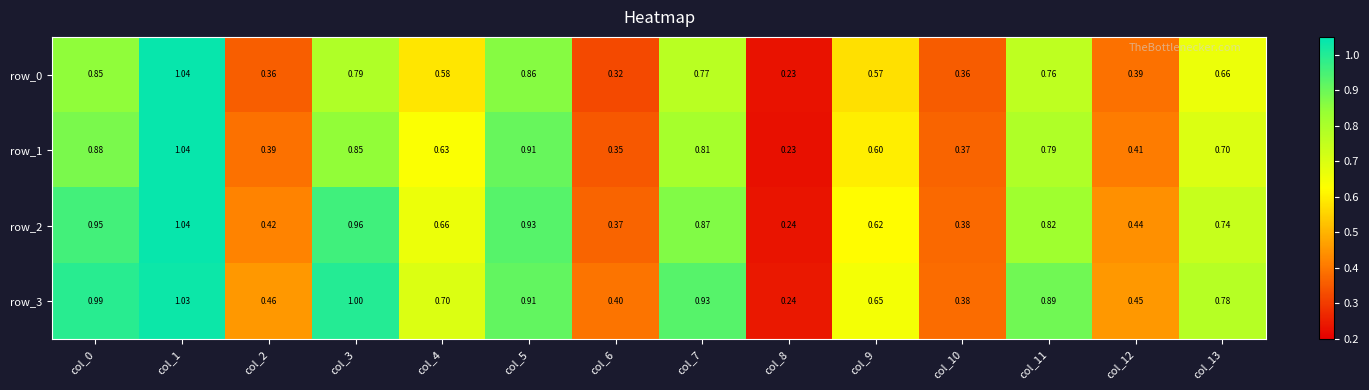

Is the value of row_3 at col_6 greater than the value of row_1 at col_0?

No